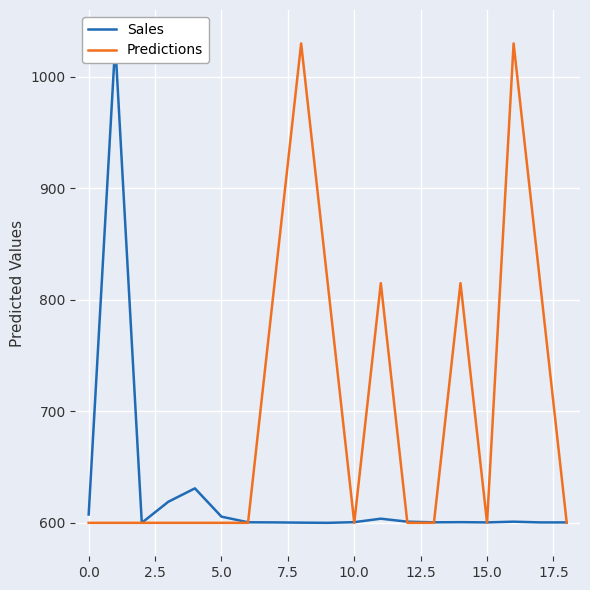

True or false: Predictions has a value of 843.5 at 15.0.

False